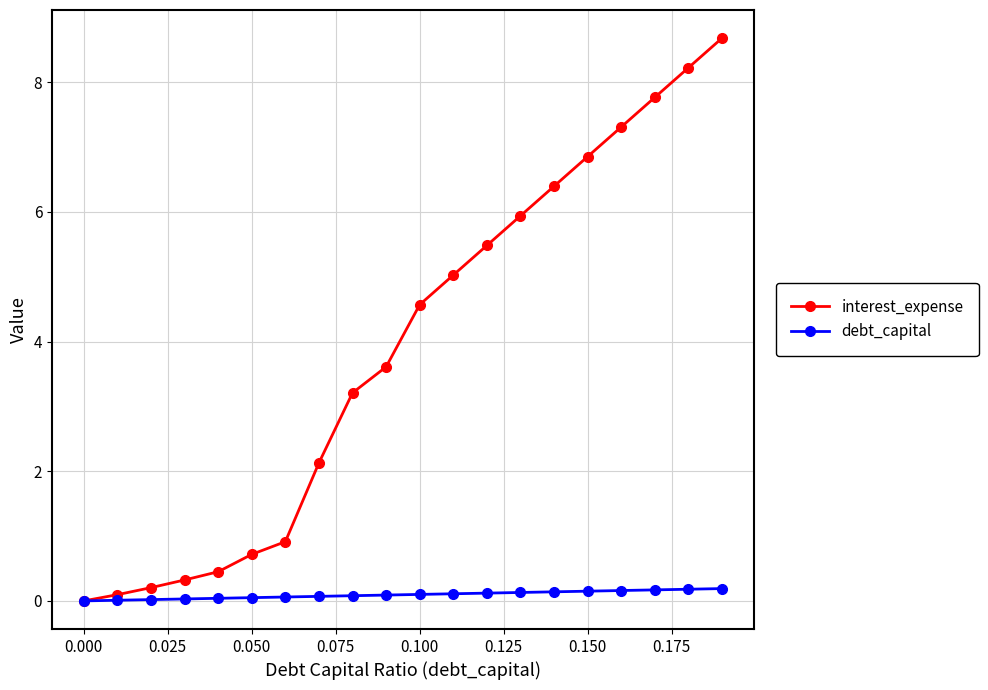

What is the difference between the second highest and second lowest values in the debt_capital series?

0.2